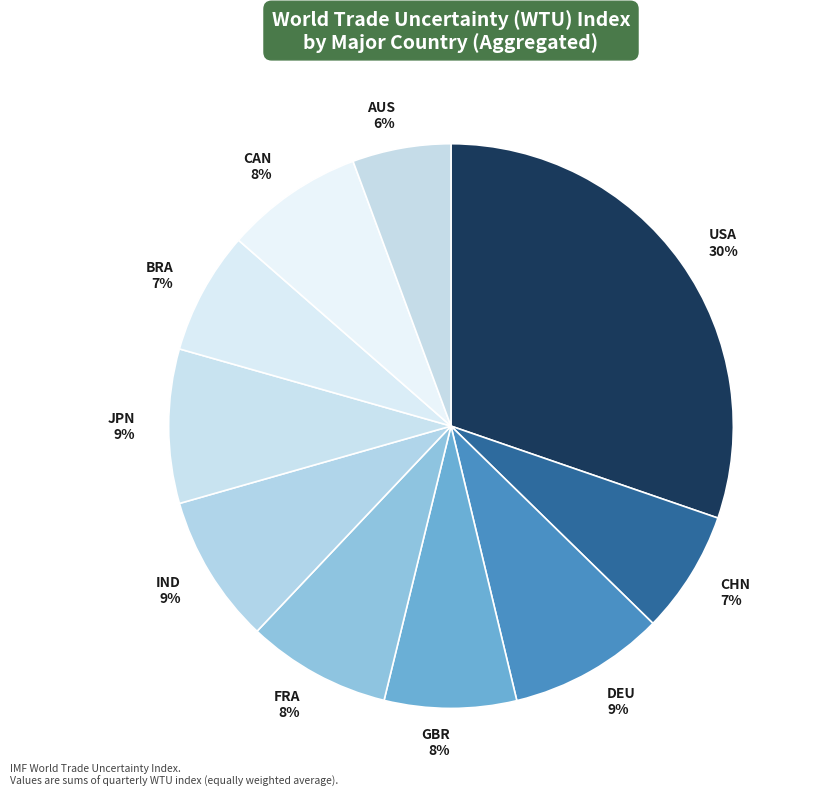

Is it true that GBR is 16% of the pie?

False